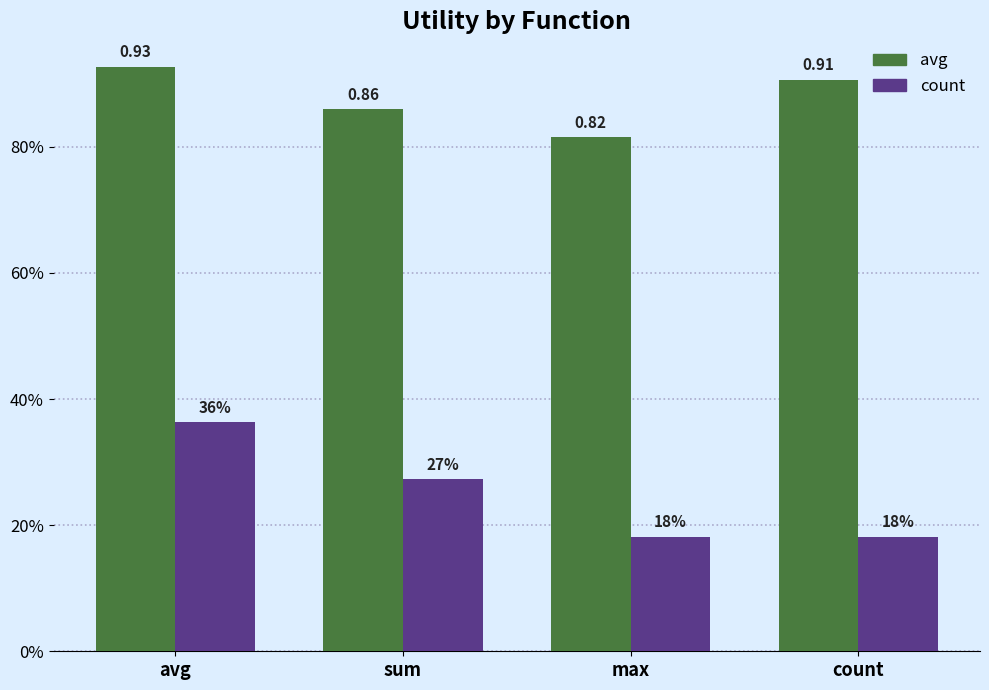

Which series has the largest range (max minus min)?

count